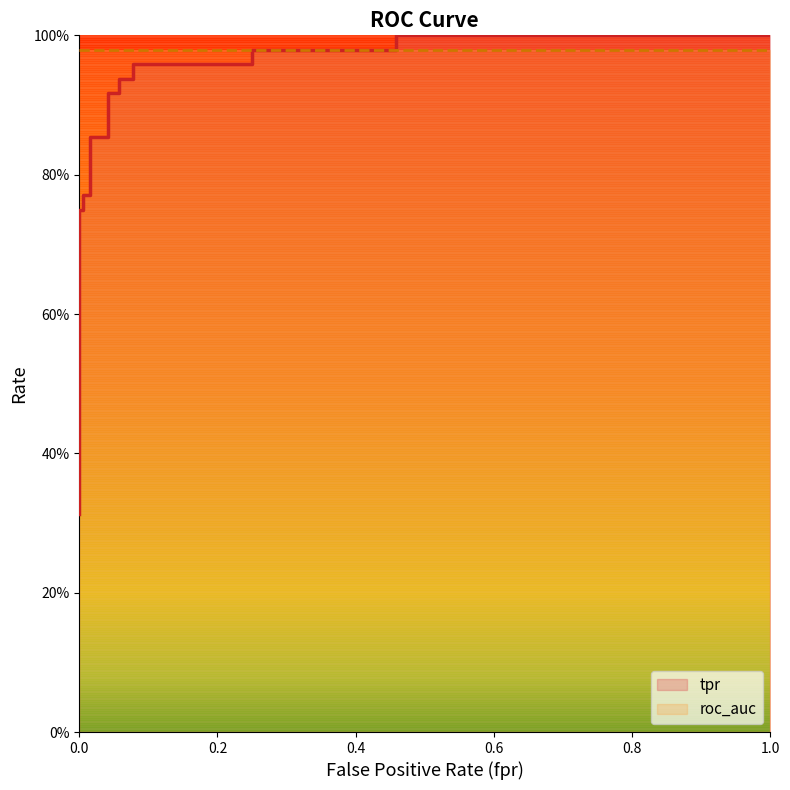

What is the smallest value displayed?

0.3